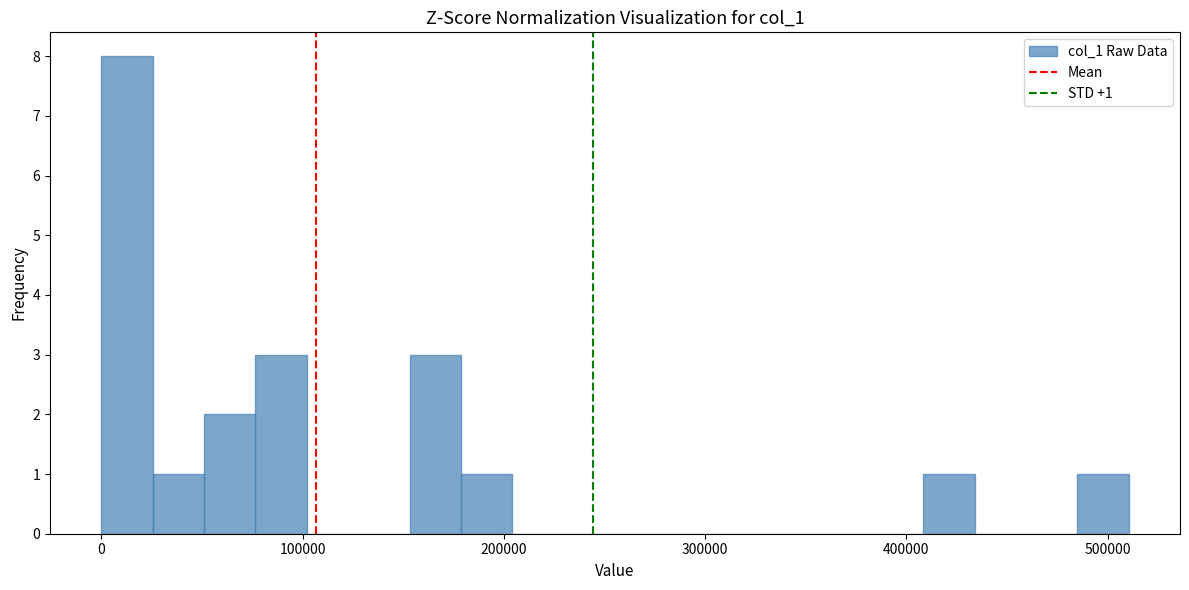

Read against the x-axis, roughly where is the centre of the tallest bar?

10000